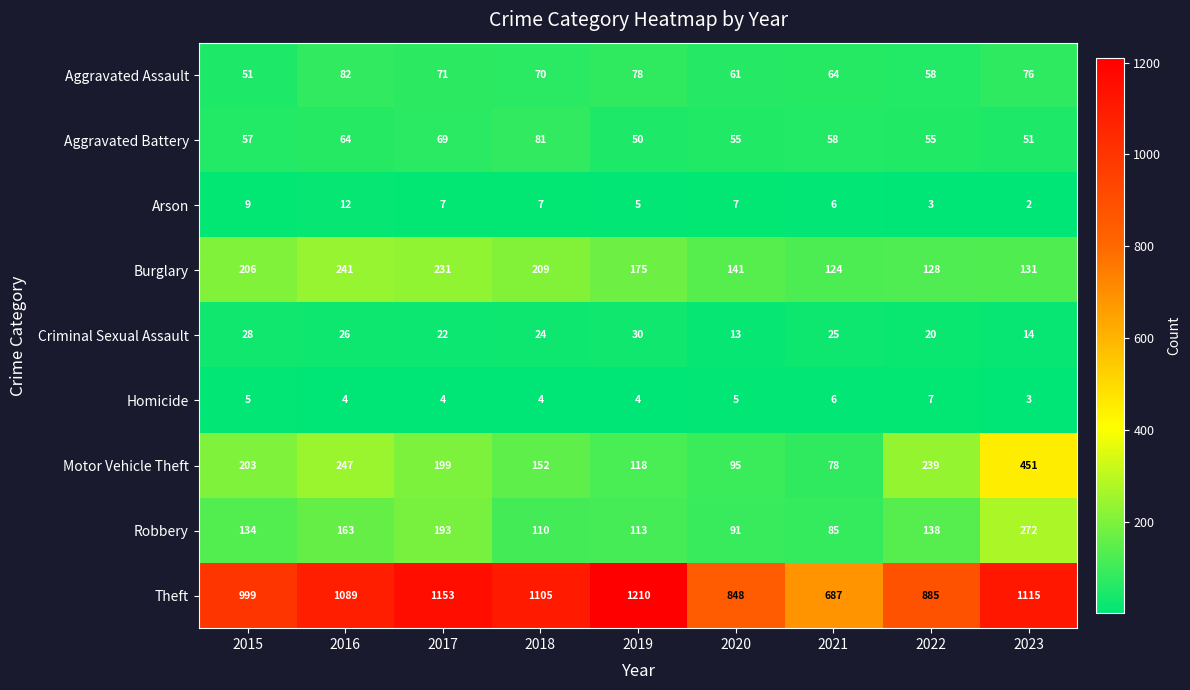

The Homicide series shows 7 at 2018. True or false?

False